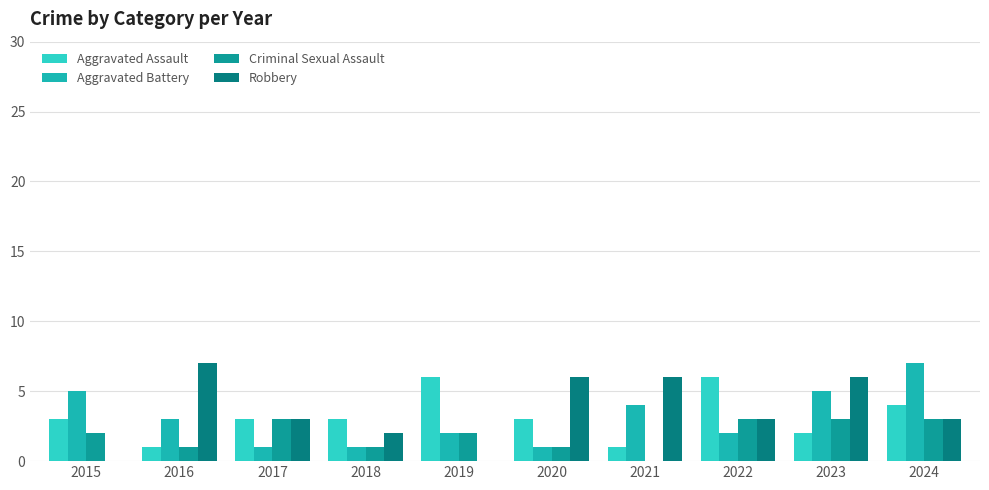

What is the value of the Criminal Sexual Assault bar at the 5th from the left?

2